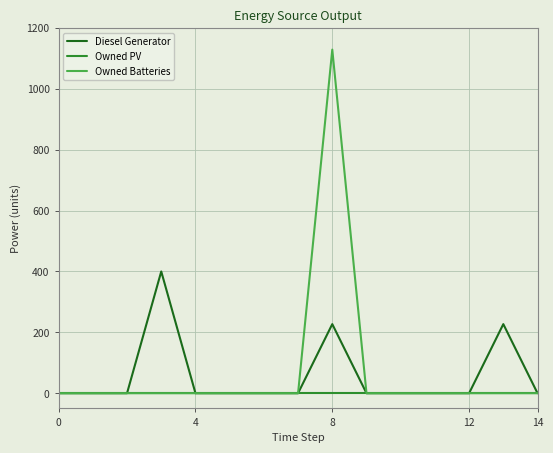

How many values in the Diesel Generator series exceed 0?

3